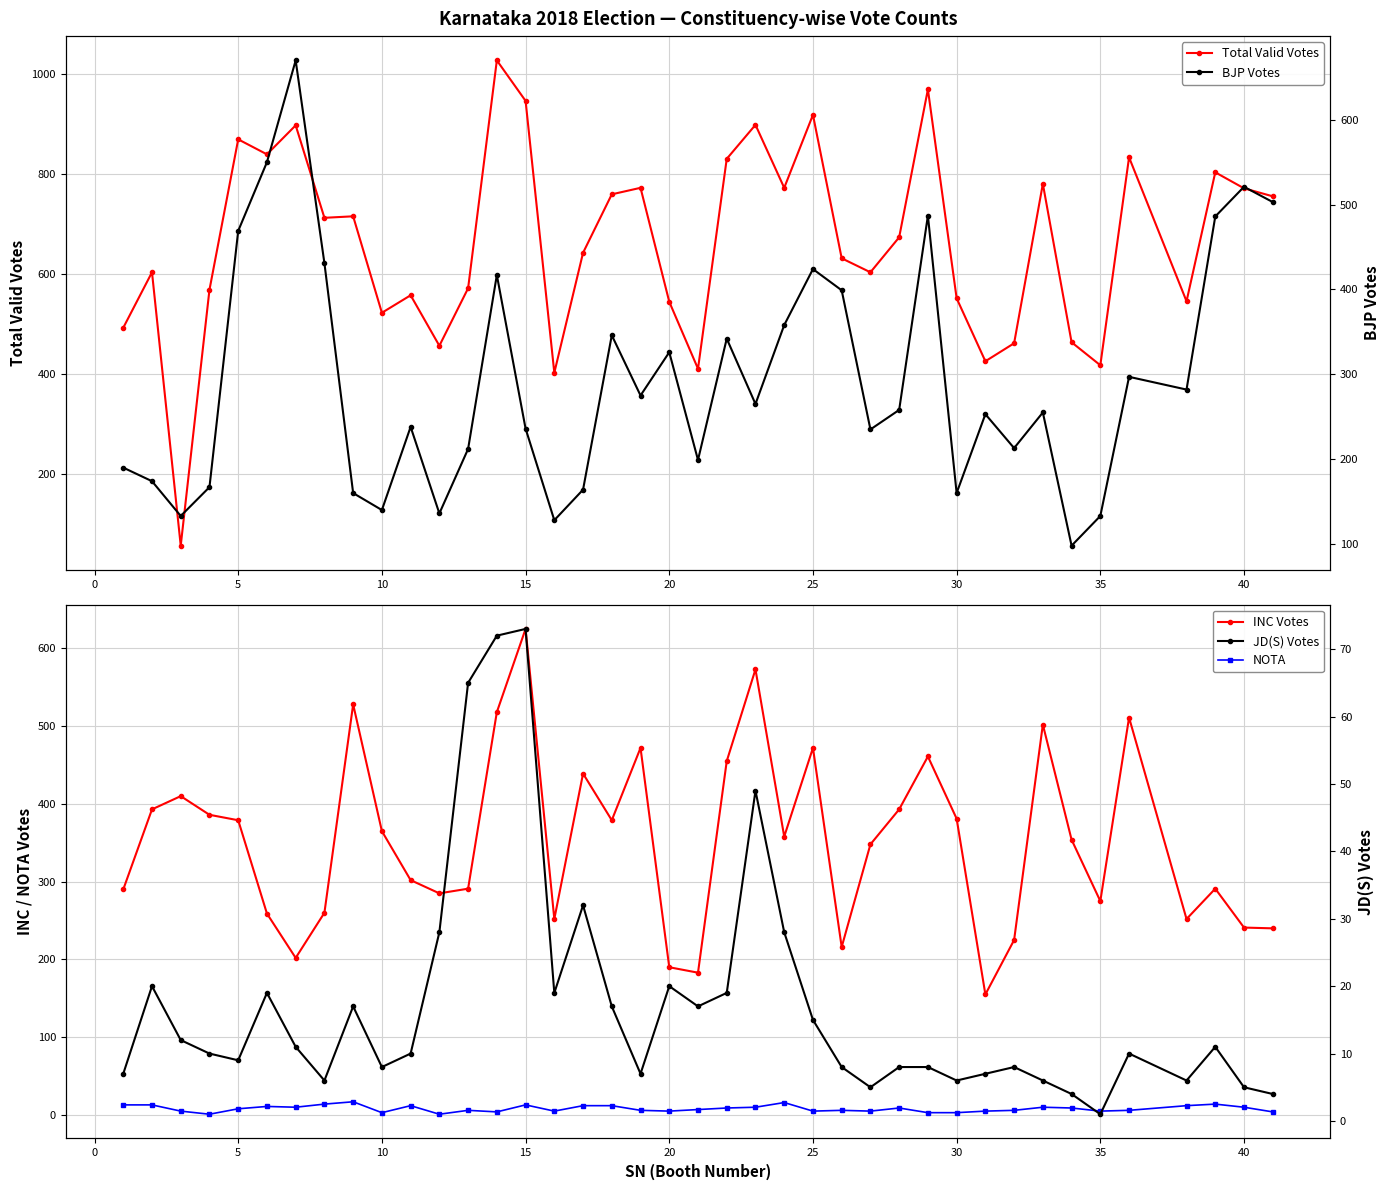

True or false: Total Valid Votes has more than 0 interior local peaks.

True